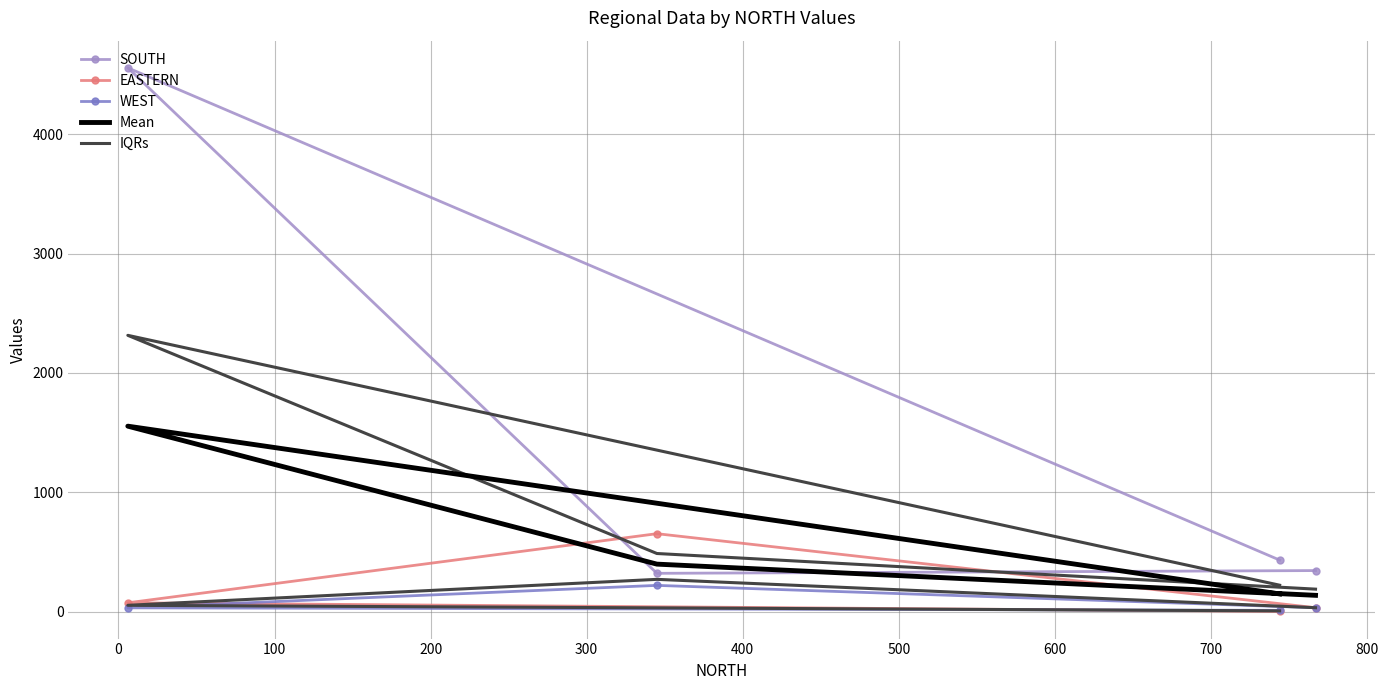

Does the chart have visible grid lines?

Yes